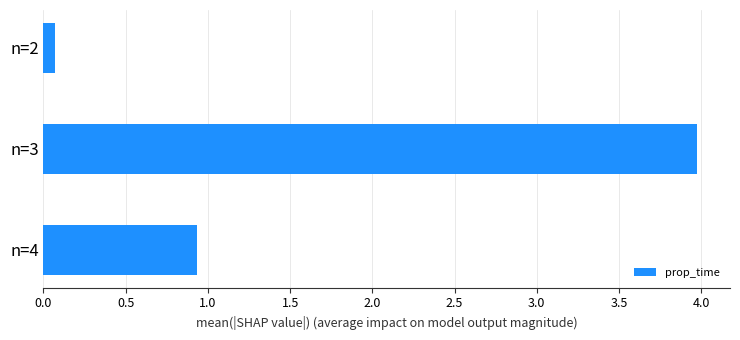

The chart shows a value of 0.9 at n=4. True or false?

True